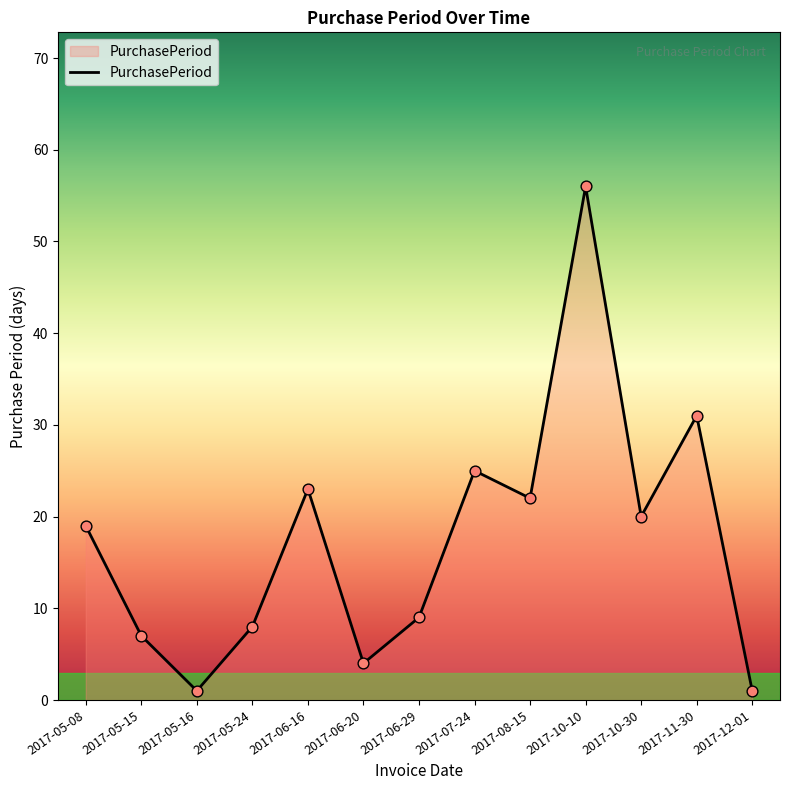

Which has a higher value, 2017-06-29 or 2017-08-15?

2017-08-15